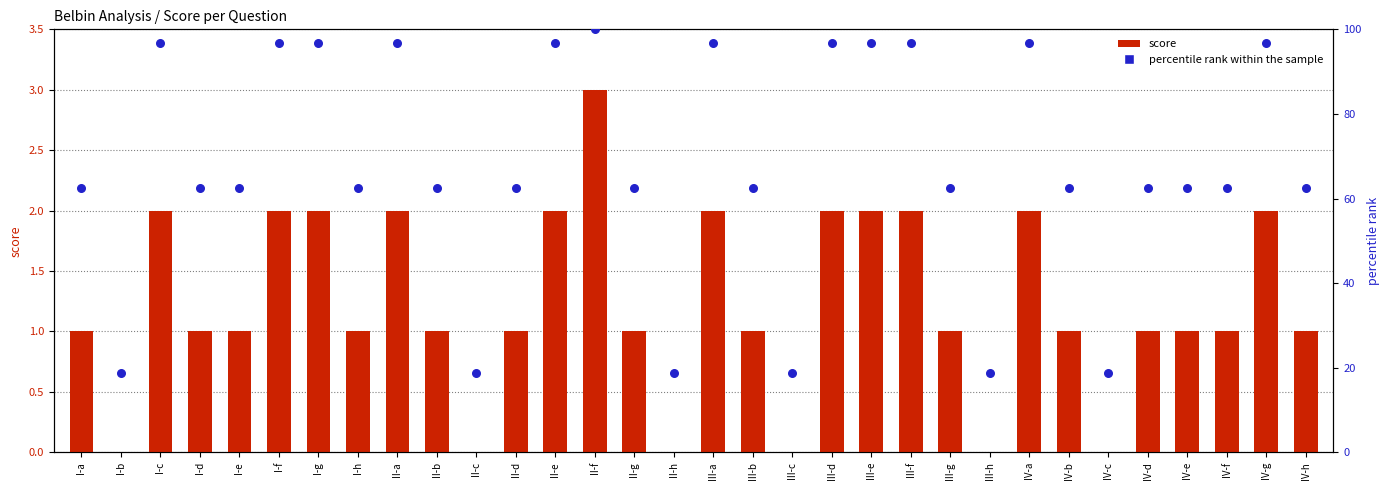

Which series reaches the maximum Y coordinate?

percentile rank within the sample